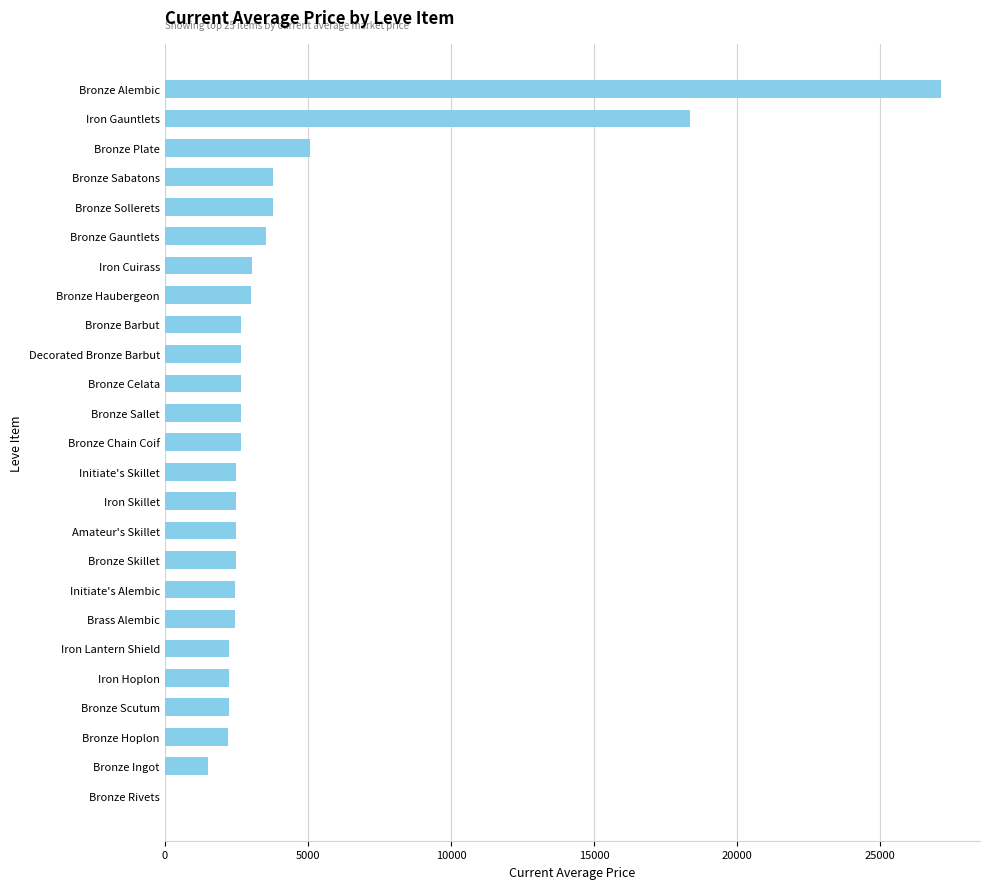

At which label is the value closest to 13562?

Iron Gauntlets